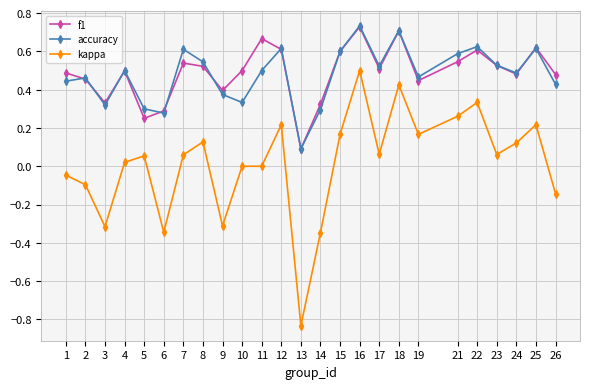

True or false: kappa and f1 intersect in this chart.

False